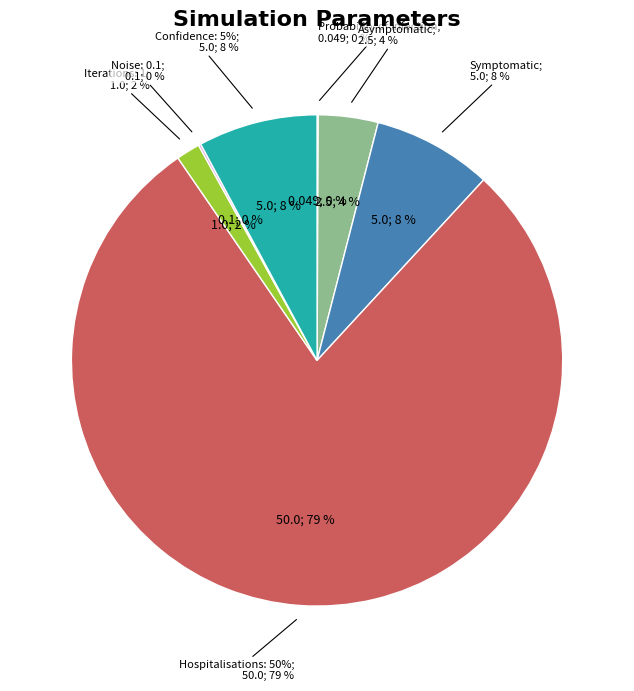

Between Confidence: 5% and Symptomatic
infections: 5%, which is larger?

Confidence: 5%